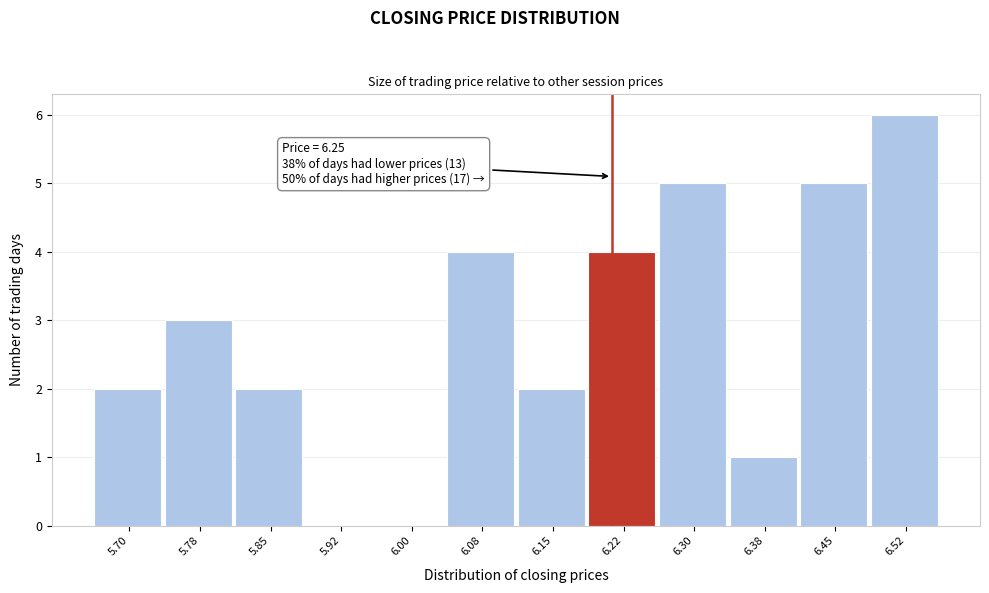

Reading right to left, transcribe all the data shown in this chart.

6.52=6	6.45=5	6.38=1	6.30=5	6.22=4	6.15=2	6.08=4	6.00=0	5.92=0	5.85=2	5.78=3	5.70=2